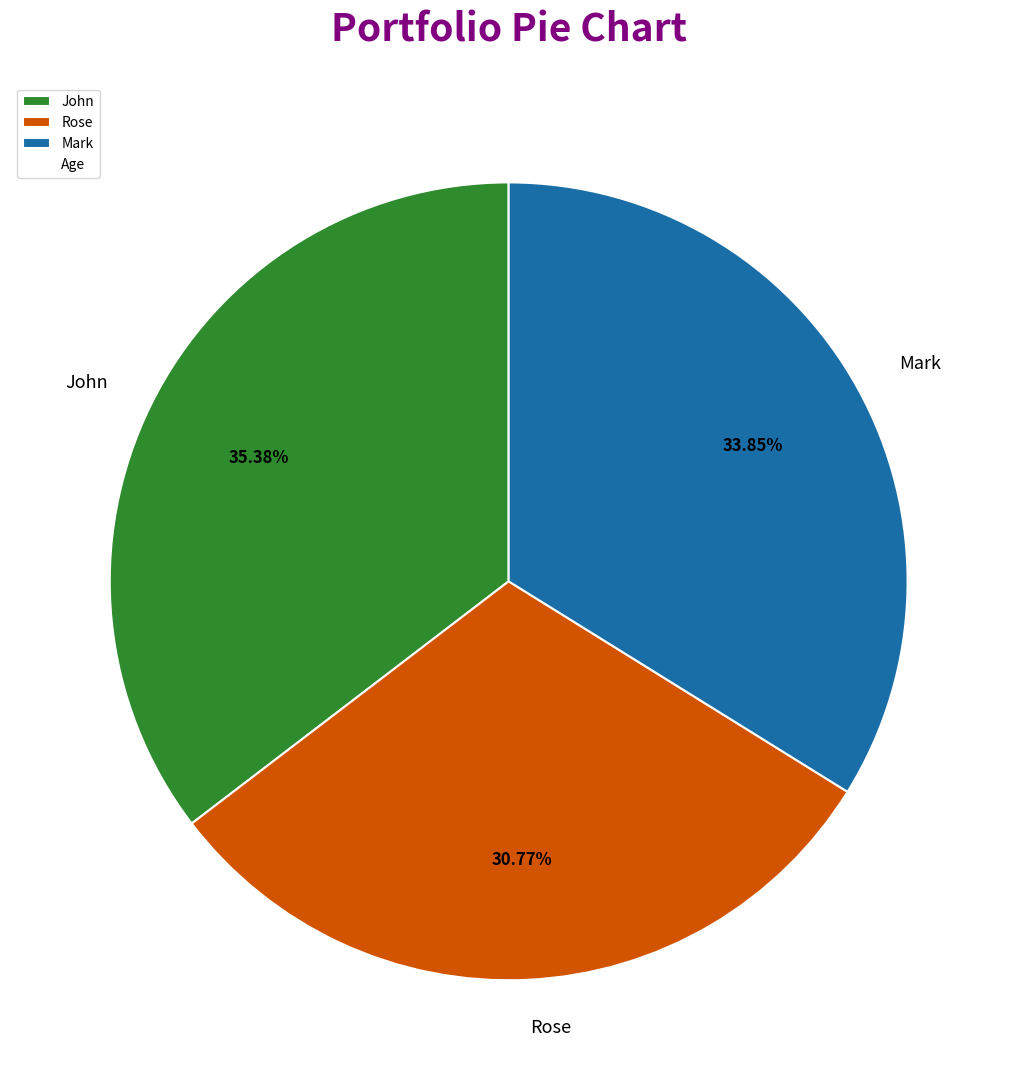

How many segments does this pie chart have?

3